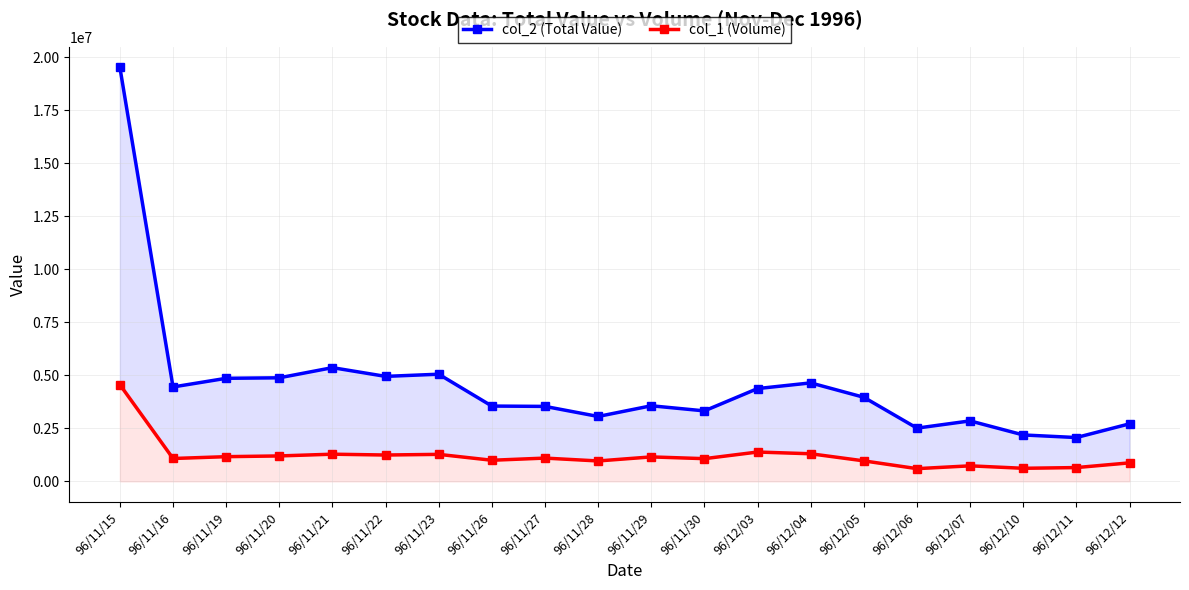

What position from the left is 96/11/29?

11